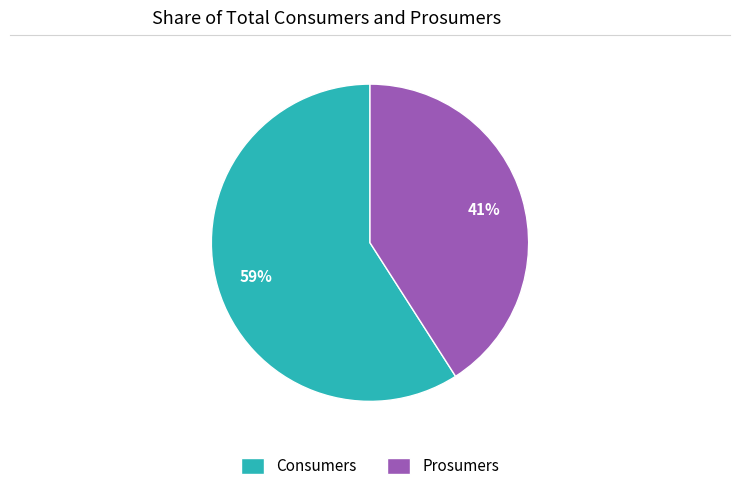

Which category has the smallest portion of the pie?

Prosumers